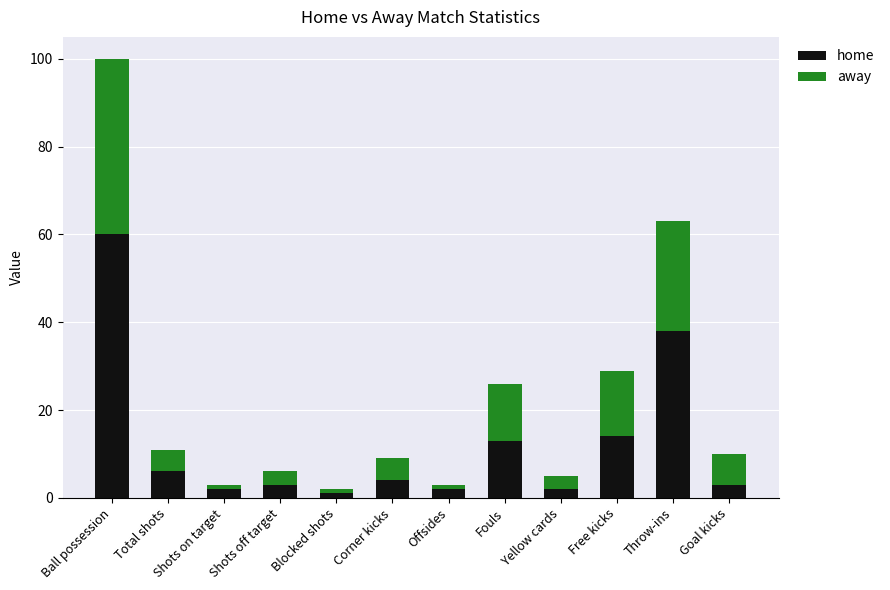

Where is home nearest to the value 30?

Throw-ins